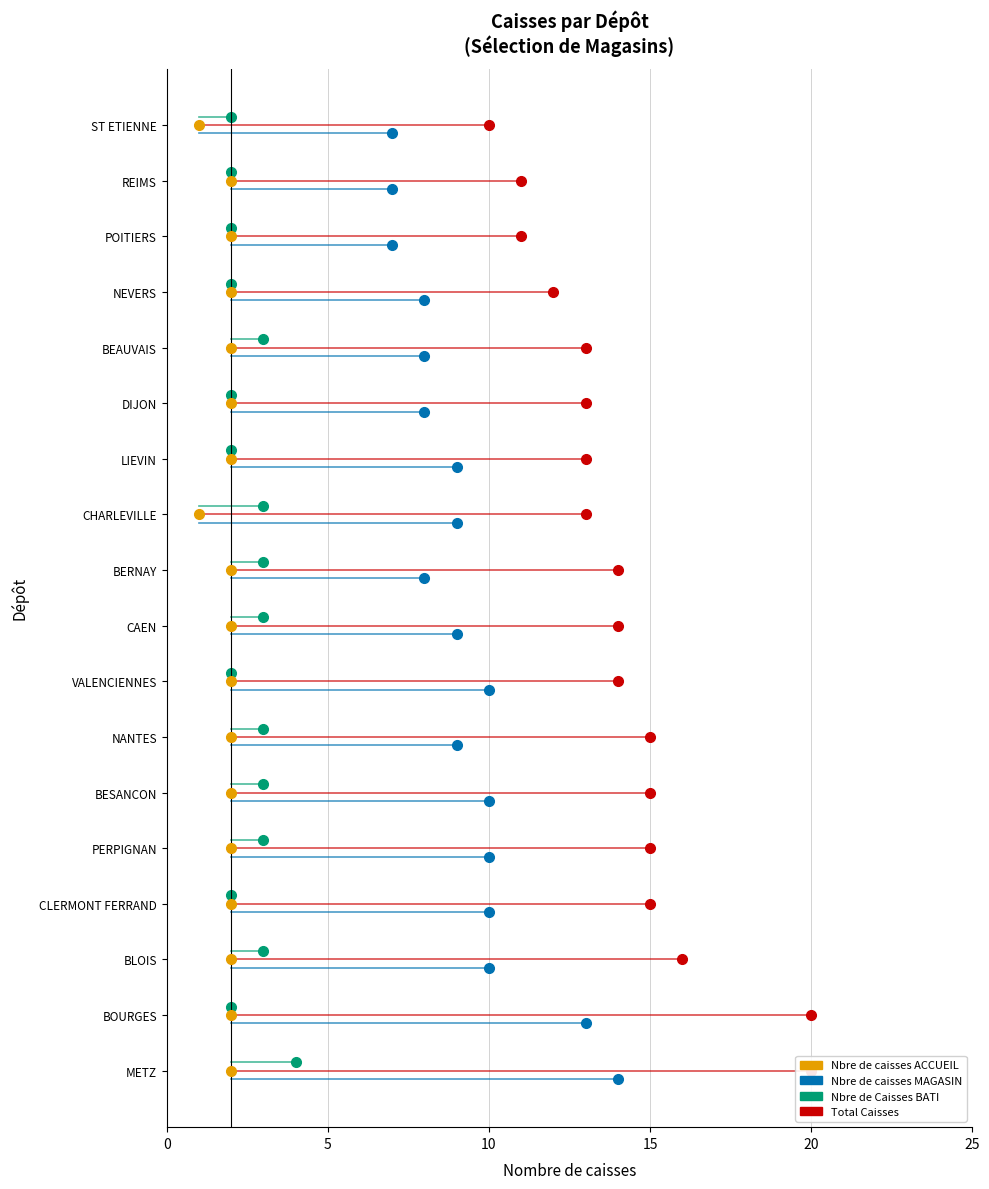

True or false: Nbre de Caisses BATI and Nbre de caisses ACCUEIL intersect in this chart.

False